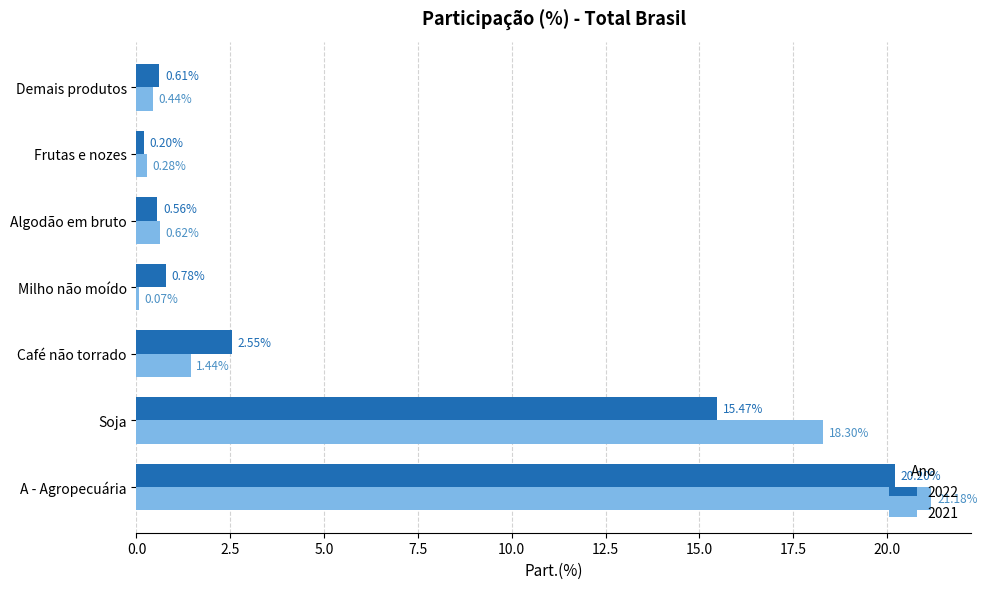

What is the highest value of the 2022 series?

20.2